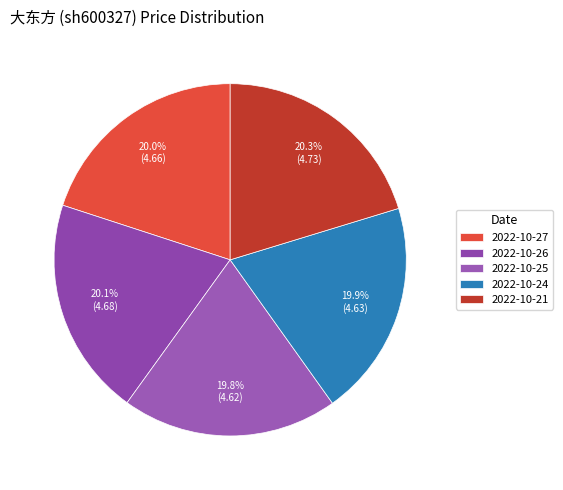

Count the number of slices in the pie.

5